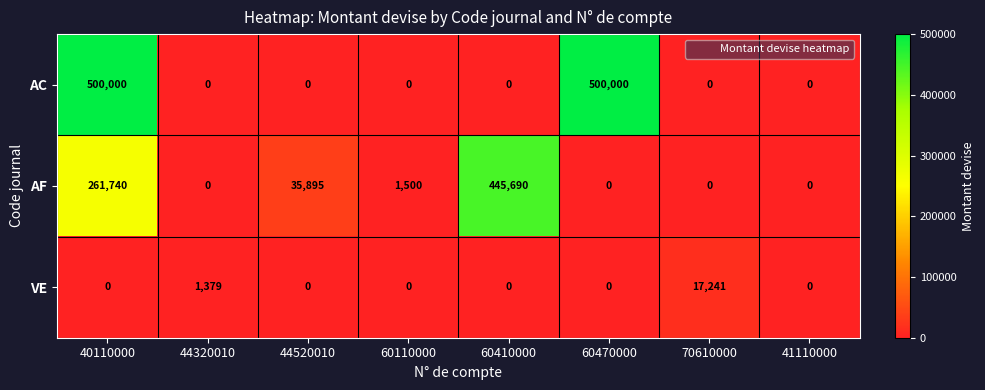

True or false: AF has a value of 2535 at 60110000.

False